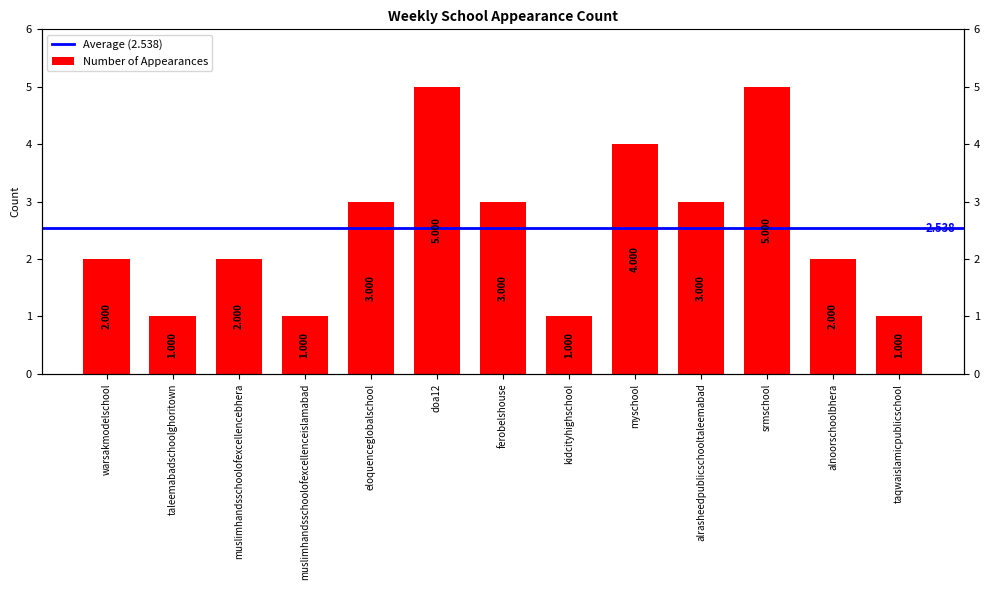

What is the value of the 10th bar from the left?

3